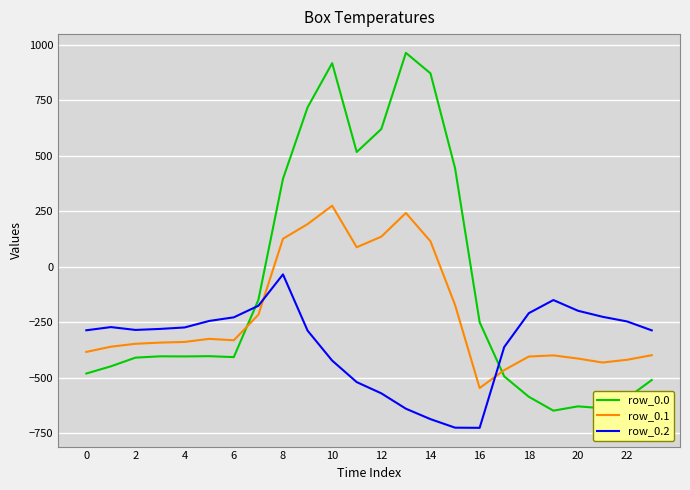

Which series ends up on top after the final intersection of row_0.2 and row_0.1?

row_0.2